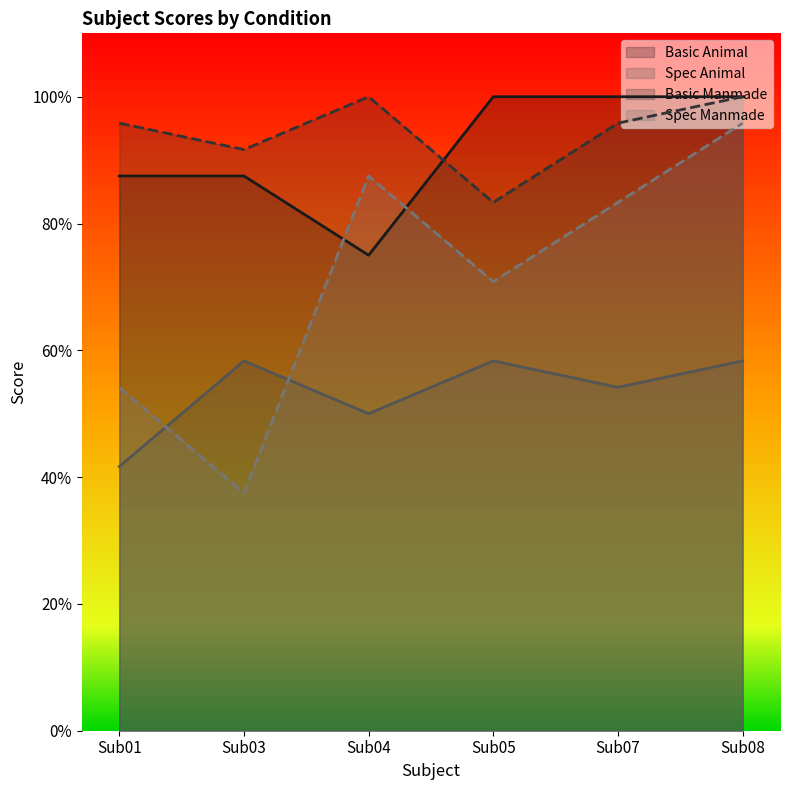

What is the approximate value of Basic Manmade at Sub07?

1.0